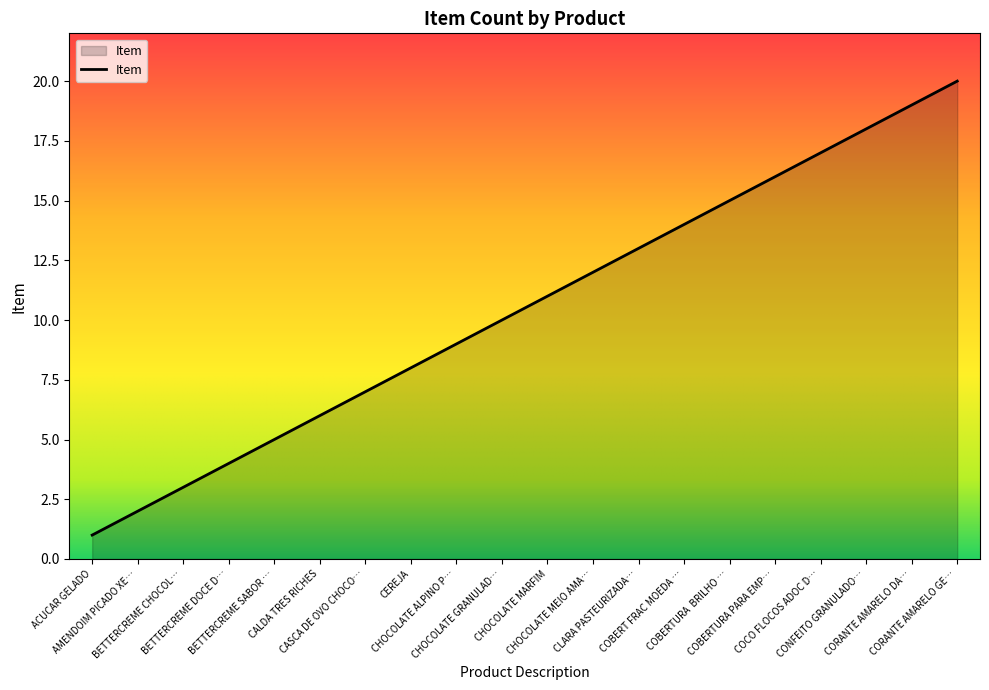

What is the greatest value displayed?

20